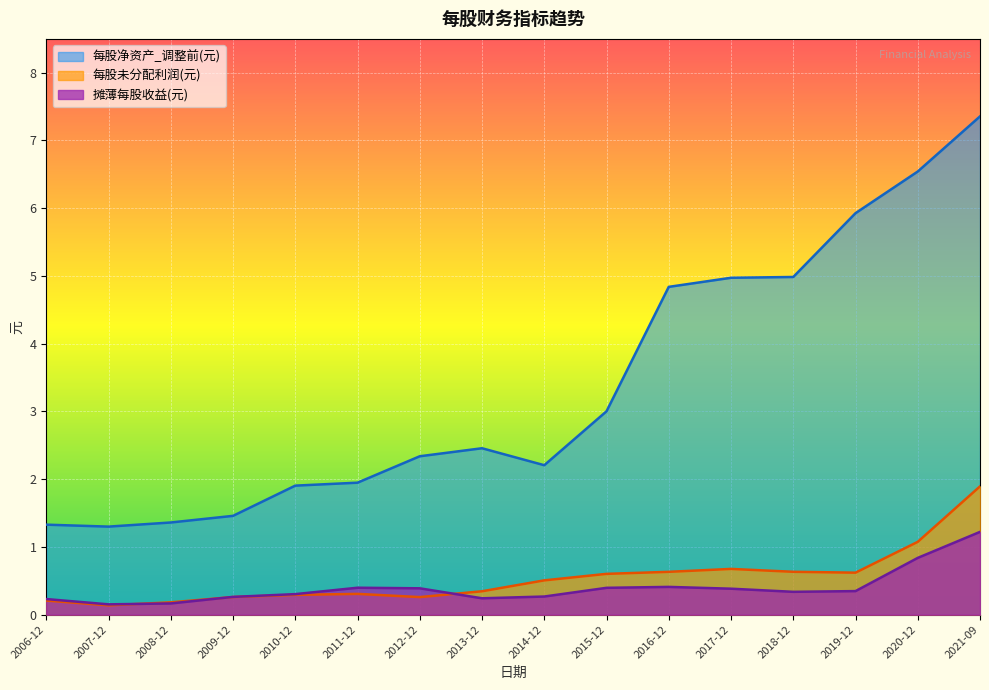

What is the average value of the 每股未分配利润(元) series?

0.5